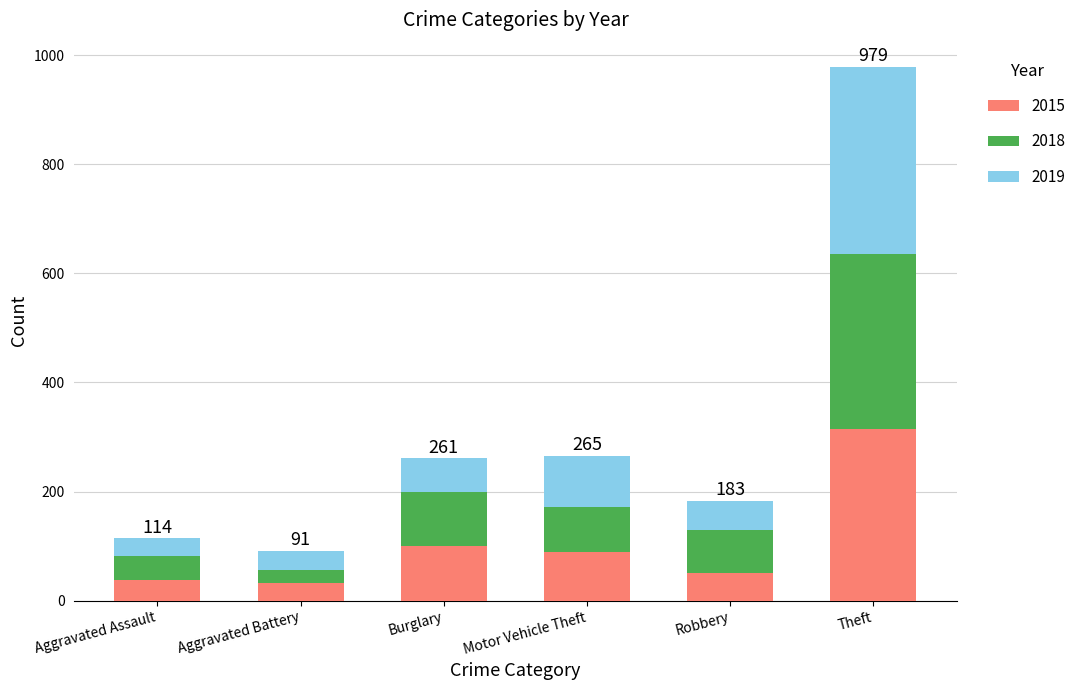

What is the sum of the 2015 values at Theft and Robbery?

365